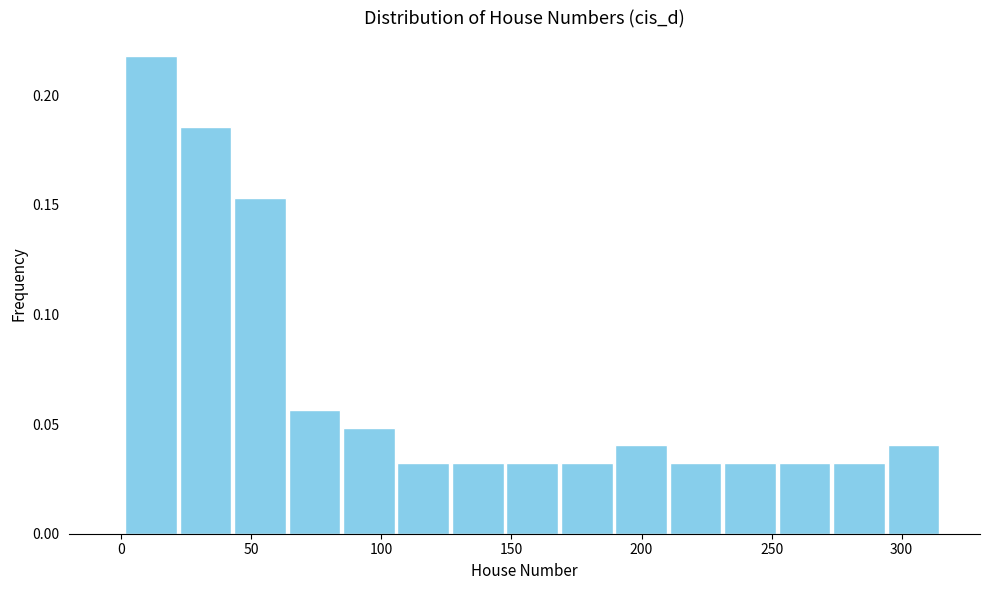

How tall is the bar that spans 295 to 315 on the x-axis? Neither the bar edges nor the heights are printed on the chart, so give them approximately, as read against the axes.

0.040